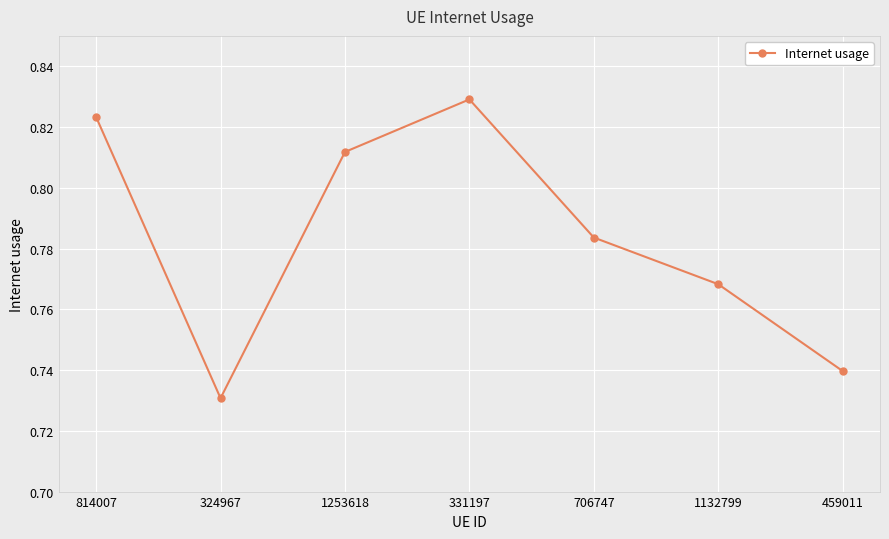

What is the sum of all values?

5.5